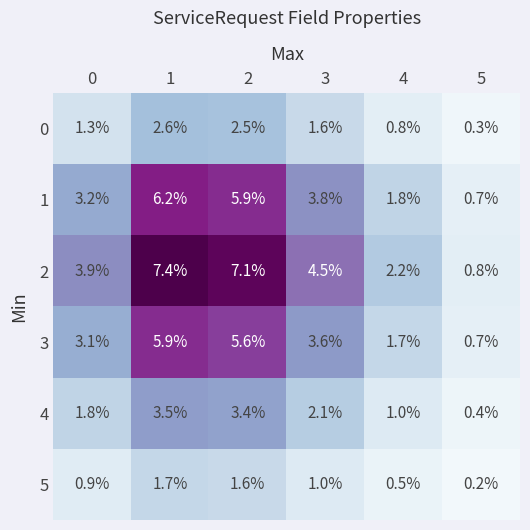

What is the maximum value for 5?

1.7